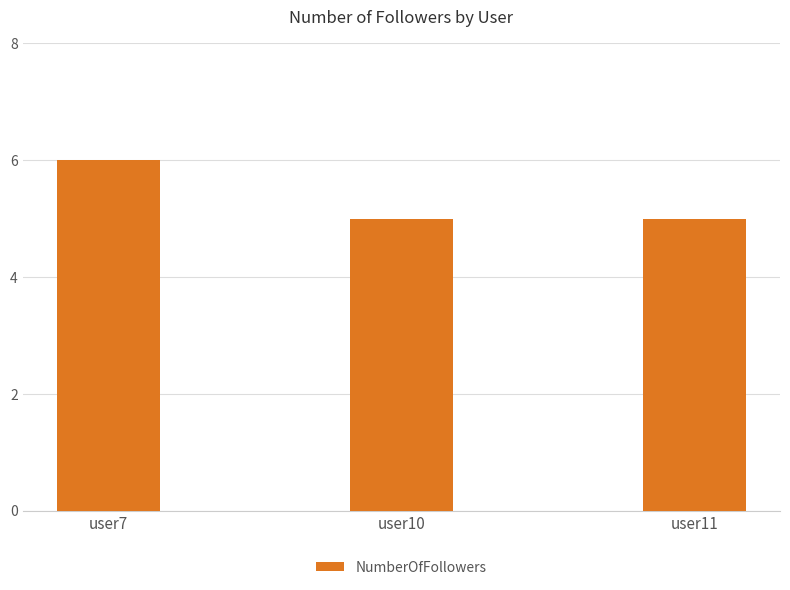

Between user7 and user10, which is larger?

user7